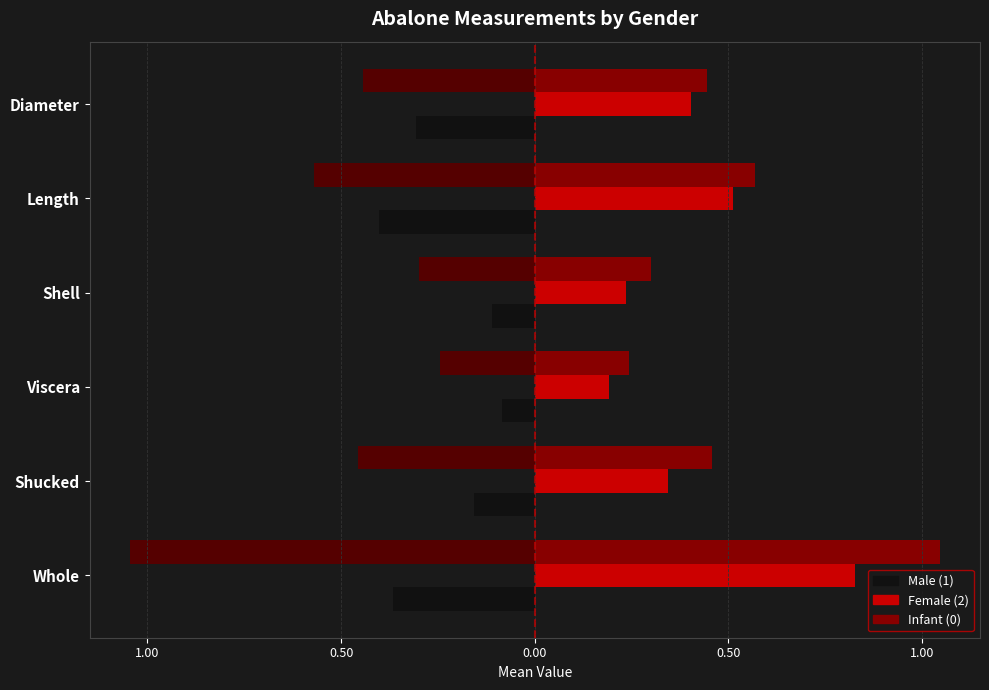

What is the minimum value shown in the chart?

-1.0